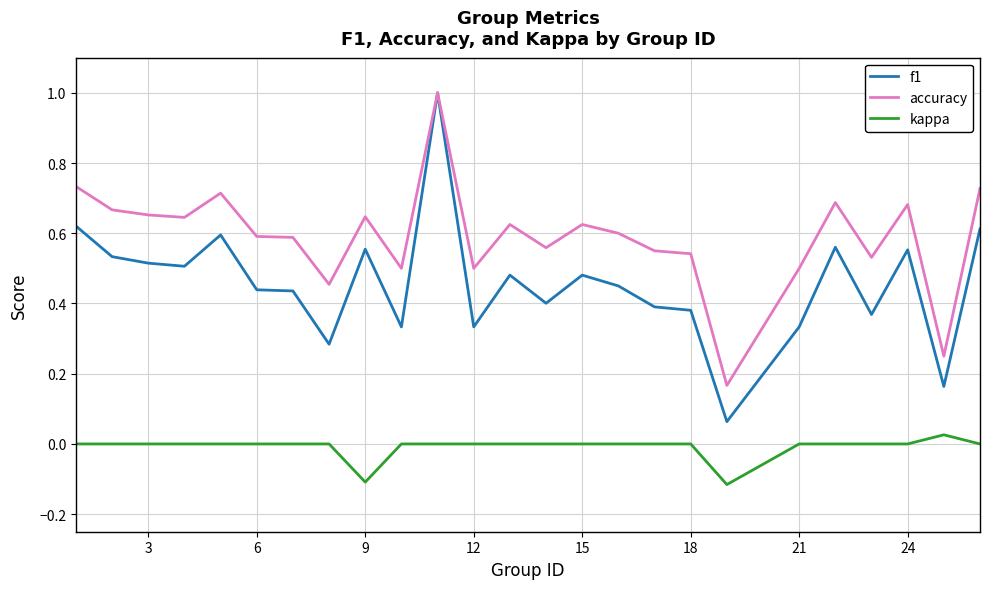

True or false: accuracy and kappa intersect in this chart.

False